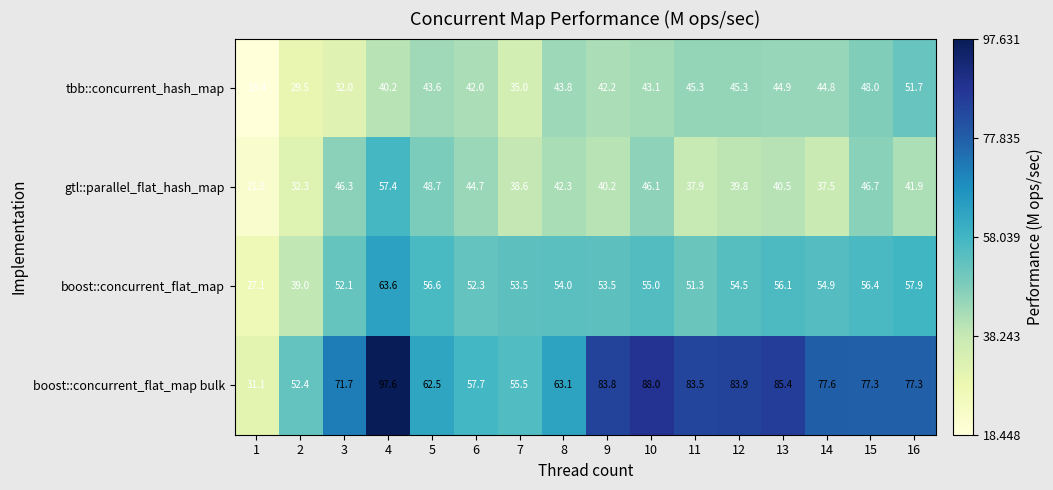

At which category is the sum across all series the highest?

4